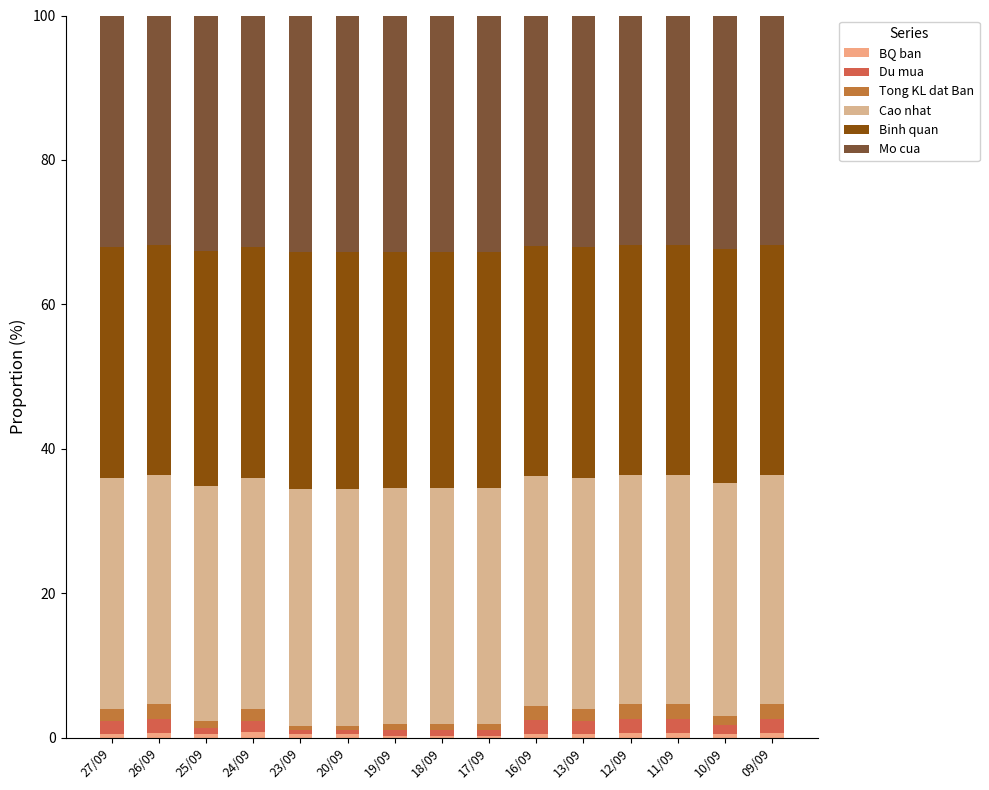

True or false: Binh quan has a value of 43.3 at 17/09.

False